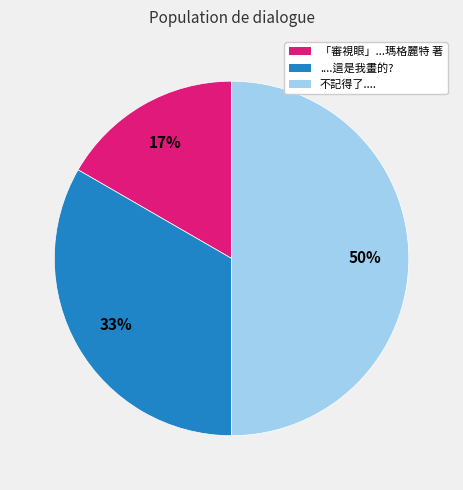

How many segments does this pie chart have?

3